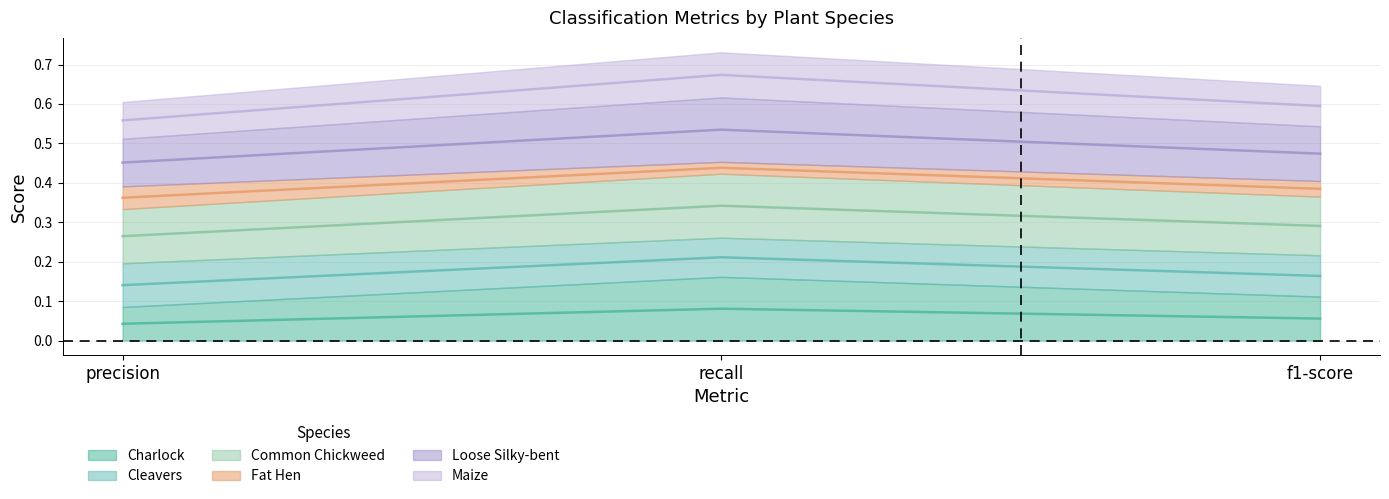

The value of Charlock at recall is 0.1. True or false?

False